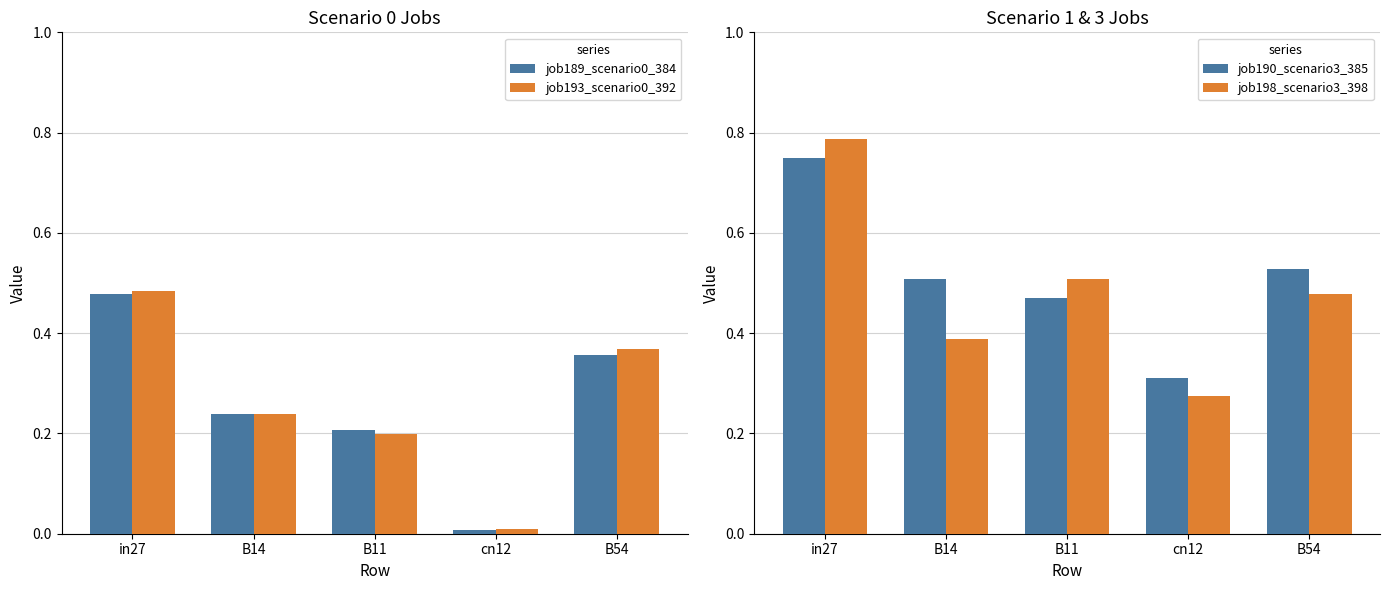

Does the chart contain any negative values?

No